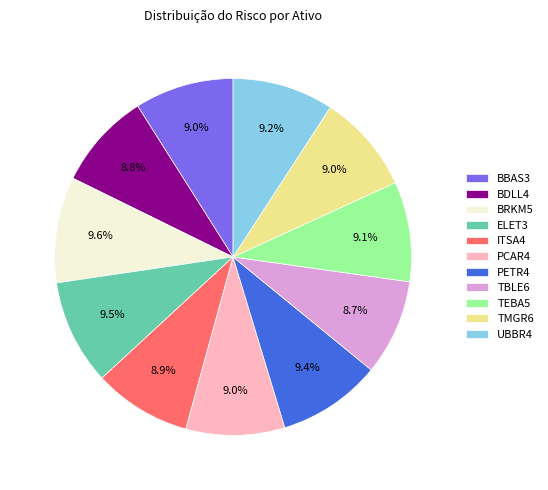

To the nearest percent, what is the combined percentage of UBBR4 and PETR4?

19%